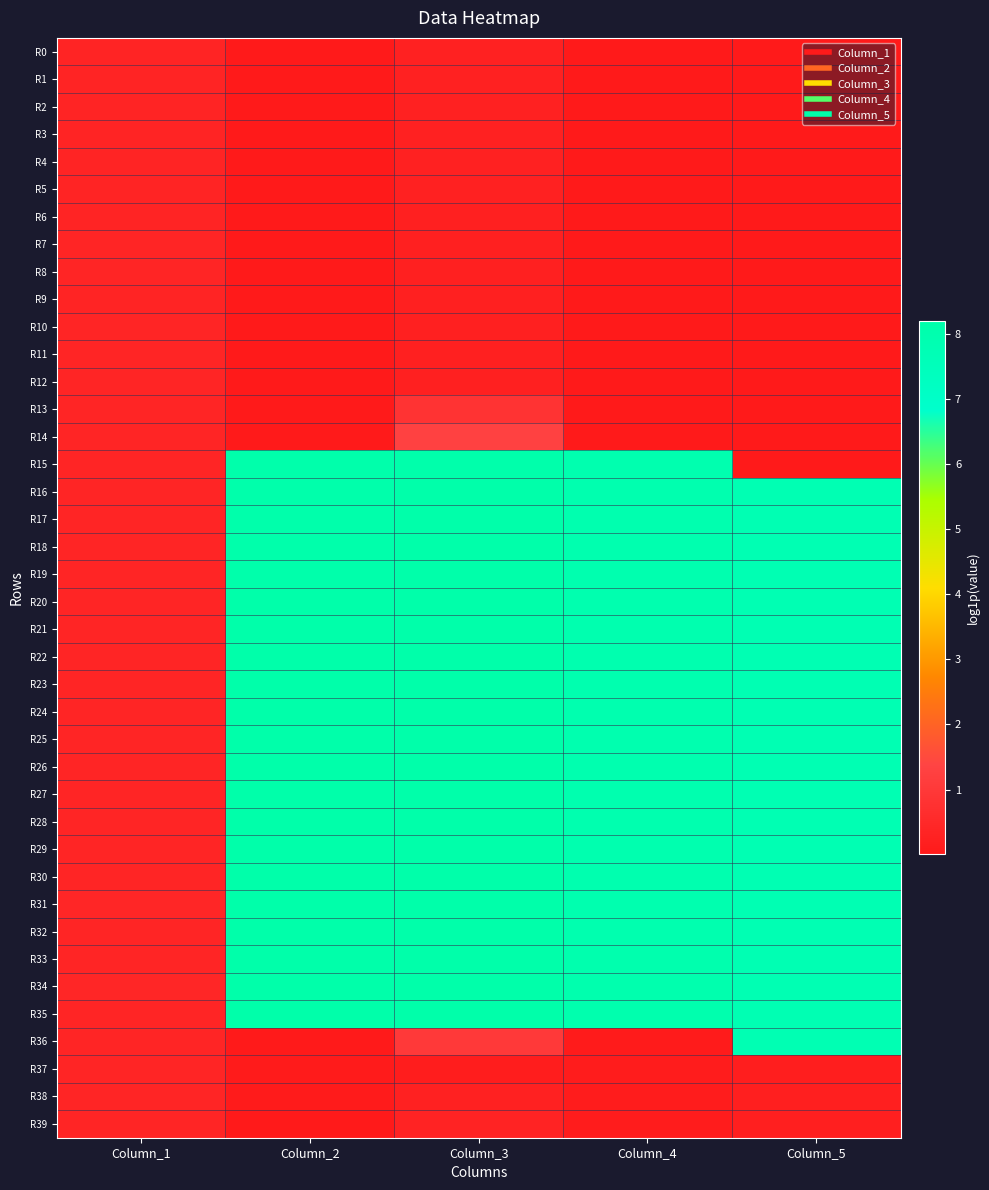

What is the total value across all series at Column_1?

15.4